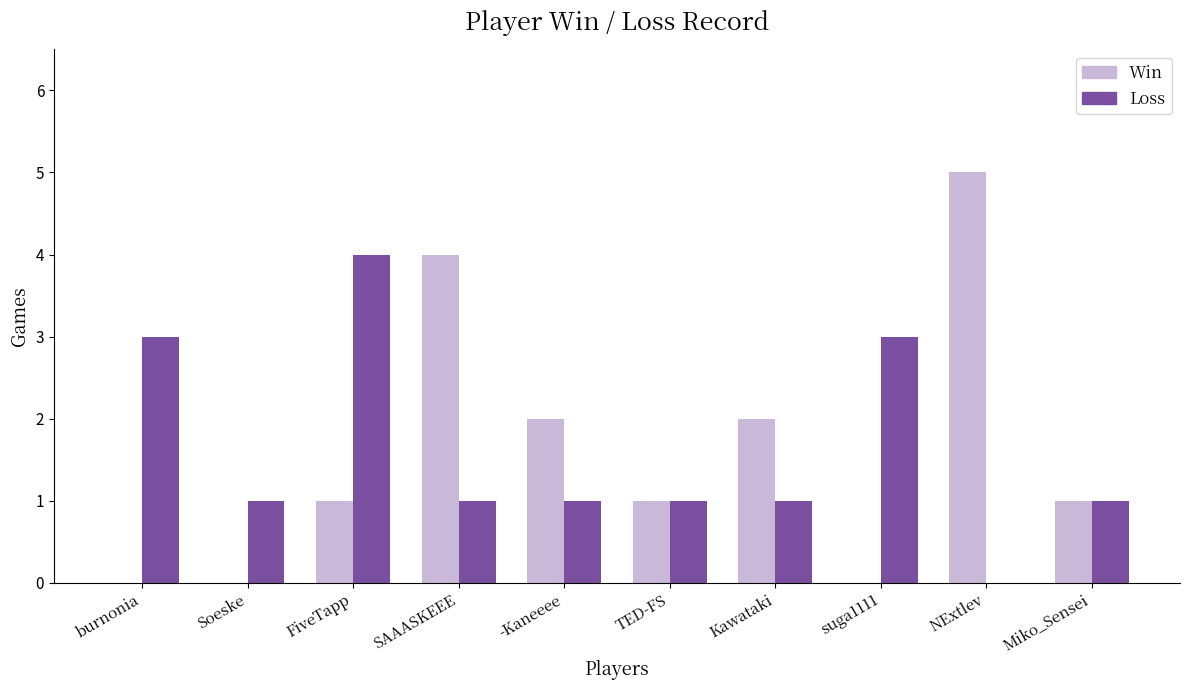

How many Loss values are between 1 and 3?

8